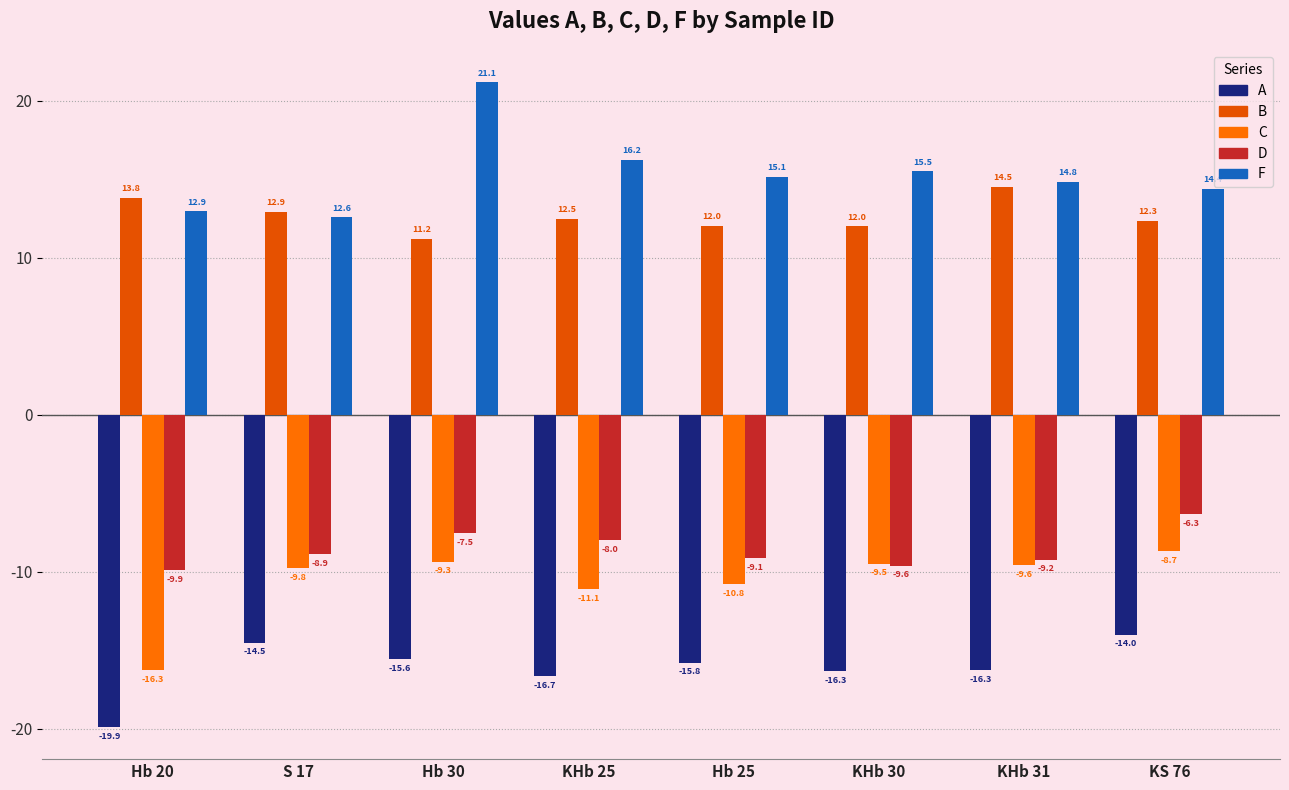

At KS 76, list the series in order from largest to smallest.

F, B, D, C, A